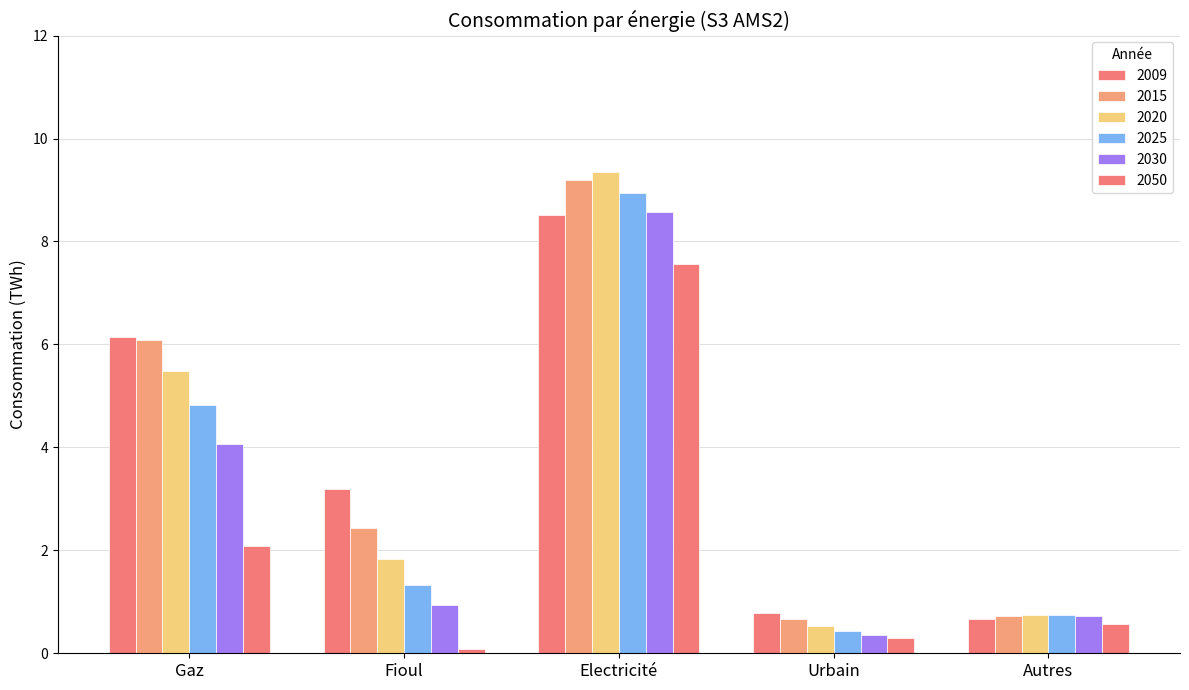

How many series are shown in this chart?

6